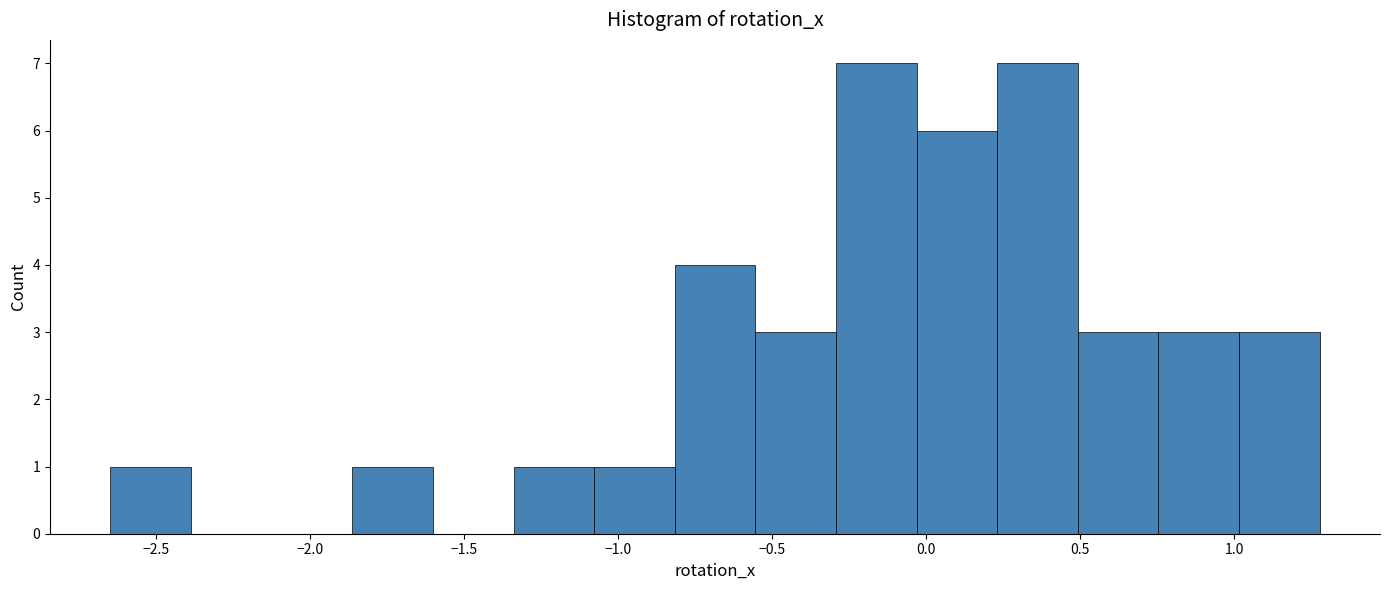

Reading left to right, list every bar in this chart as the range it spans on the x-axis followed by its height. Neither the bar edges nor the heights are printed on the chart, so give them approximately, as read against the axes.

-2.65 to -2.40: 1
-2.40 to -2.10: 0
-2.10 to -1.85: 0
-1.85 to -1.60: 1
-1.60 to -1.35: 0
-1.35 to -1.10: 1
-1.10 to -0.80: 1
-0.80 to -0.55: 4
-0.55 to -0.30: 3
-0.30 to -0.05: 7
-0.05 to 0.25: 6
0.25 to 0.50: 7
0.50 to 0.75: 3
0.75 to 1.00: 3
1.00 to 1.30: 3